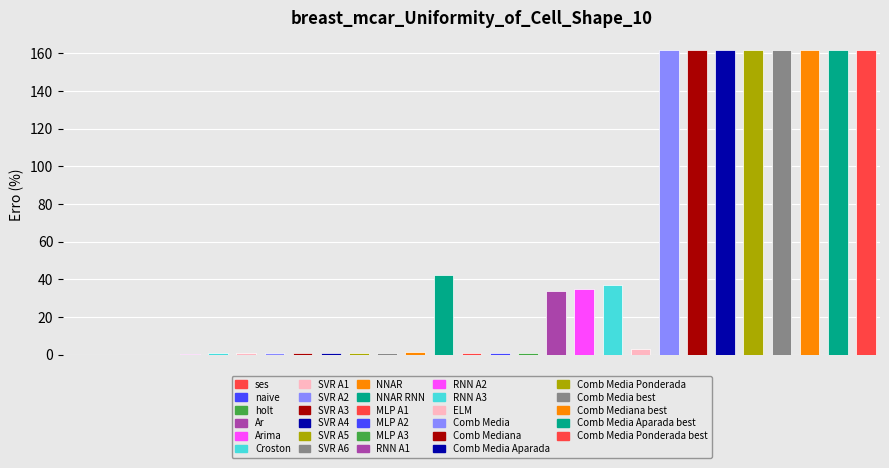

What position from the left is RNN A1?

18